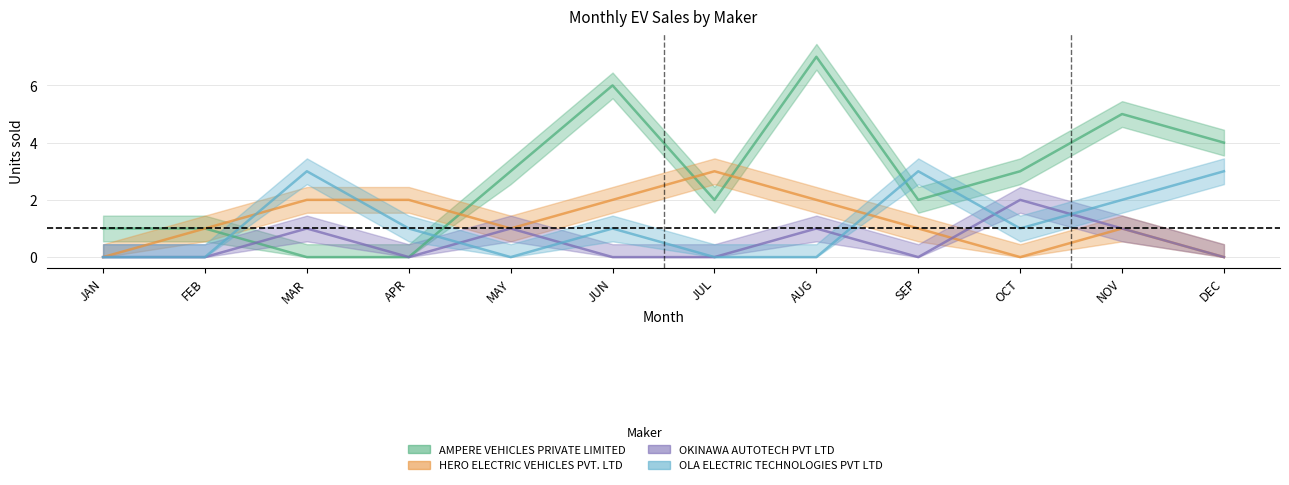

True or false: OLA ELECTRIC TECHNOLOGIES PVT LTD has a value of 2 at JUN.

False